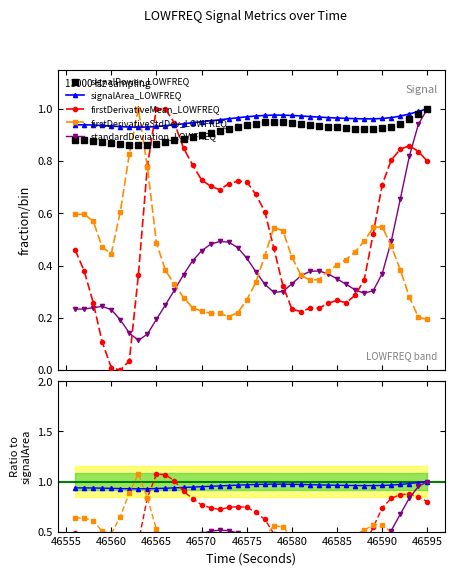

What is the value of the signalArea_LOWFREQ point at the 34th from the left?

1.0